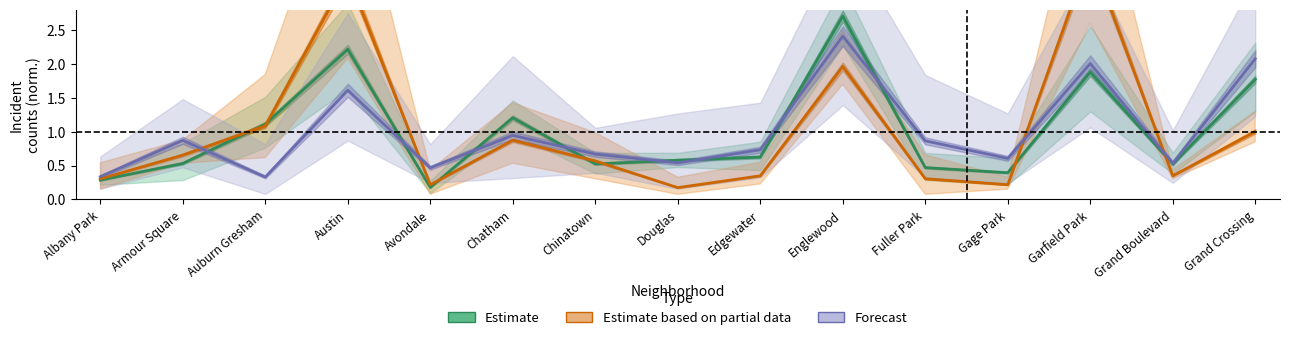

Reading right to left, transcribe all the data shown in this chart.

Estimate: Grand Crossing=1.8	Grand Boulevard=0.5	Garfield Park=1.9	Gage Park=0.4	Fuller Park=0.5	Englewood=2.7	Edgewater=0.6	Douglas=0.6	Chinatown=0.5	Chatham=1.2	Avondale=0.2	Austin=2.2	Auburn Gresham=1.1	Armour Square=0.5	Albany Park=0.3
Estimate based on partial data: Grand Crossing=1.0	Grand Boulevard=0.3	Garfield Park=3.6	Gage Park=0.2	Fuller Park=0.3	Englewood=2.0	Edgewater=0.3	Douglas=0.2	Chinatown=0.6	Chatham=0.9	Avondale=0.2	Austin=3.3	Auburn Gresham=1.1	Armour Square=0.7	Albany Park=0.3
Forecast: Grand Crossing=2.1	Grand Boulevard=0.5	Garfield Park=2.0	Gage Park=0.6	Fuller Park=0.9	Englewood=2.4	Edgewater=0.7	Douglas=0.5	Chinatown=0.7	Chatham=0.9	Avondale=0.5	Austin=1.6	Auburn Gresham=0.3	Armour Square=0.9	Albany Park=0.3